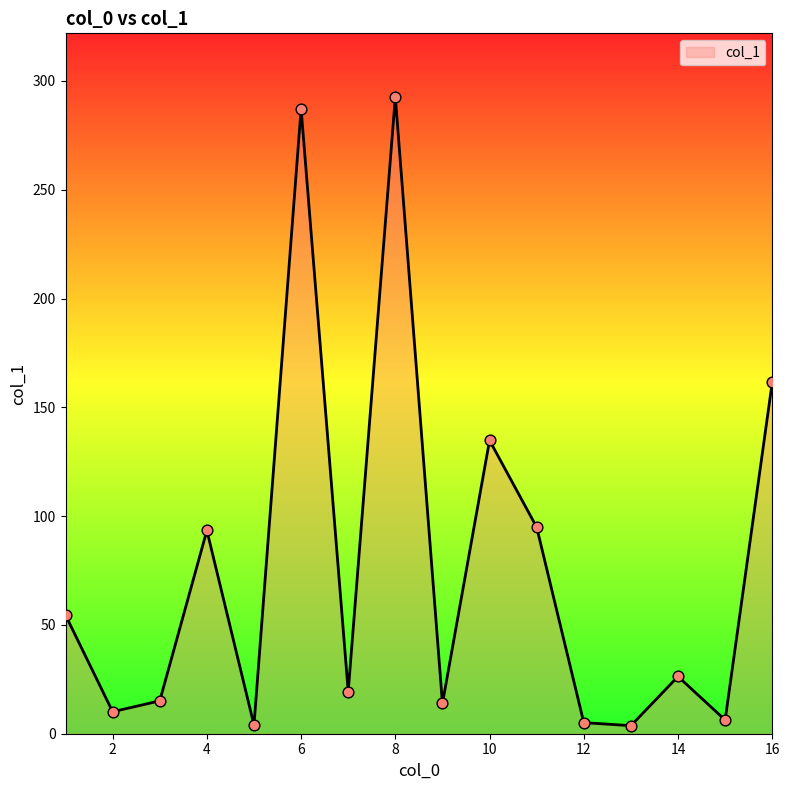

What is the difference between the maximum and minimum values?

288.9